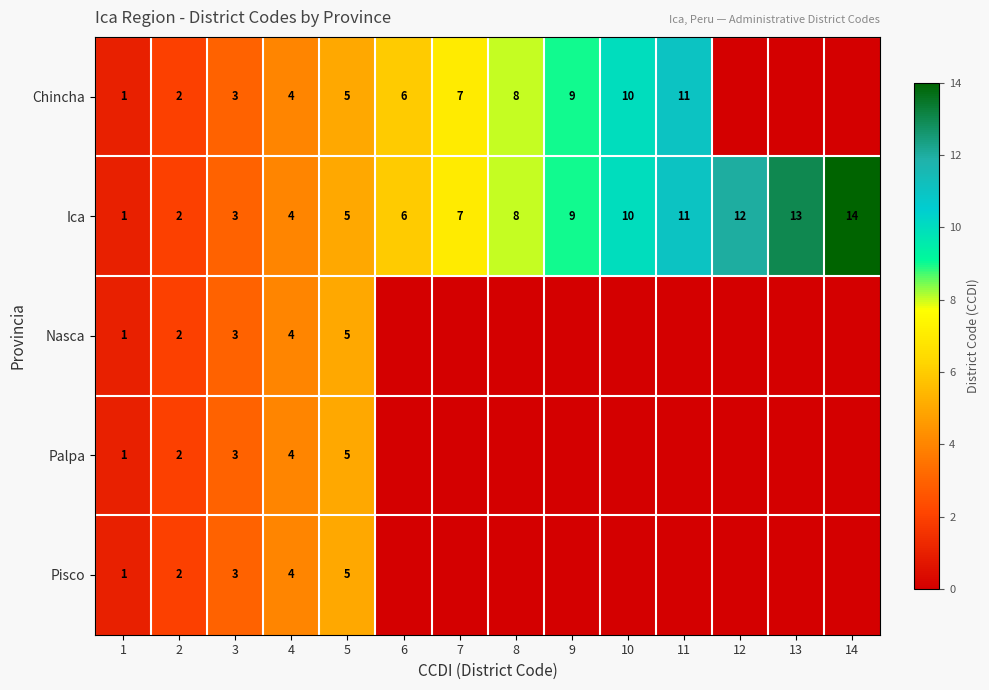

The value of Chincha at 2 is 2. True or false?

True